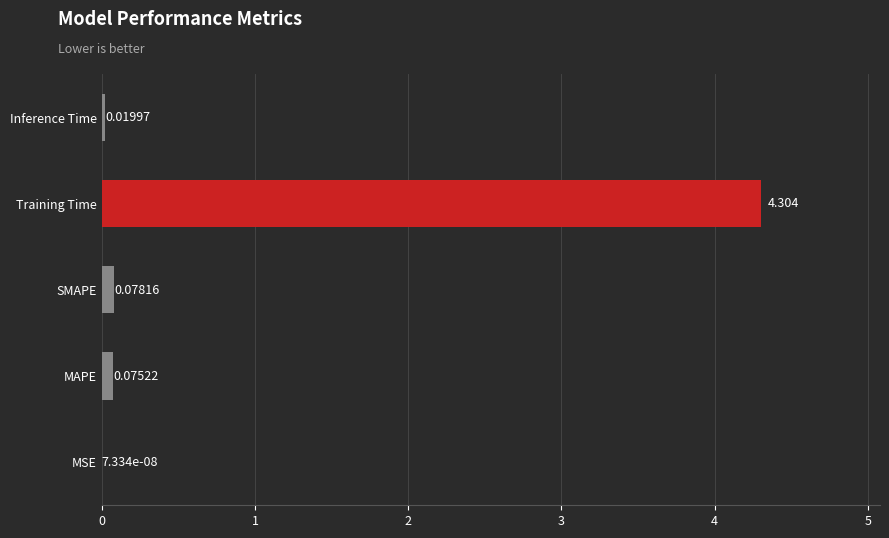

Which category has the highest value across all series?

Training Time